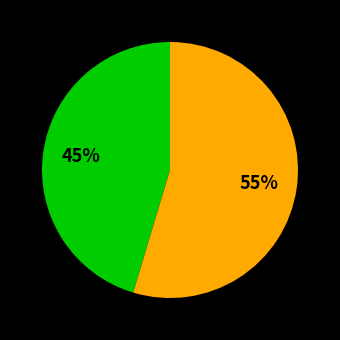

To the nearest percent, what is the average slice percentage?

50%